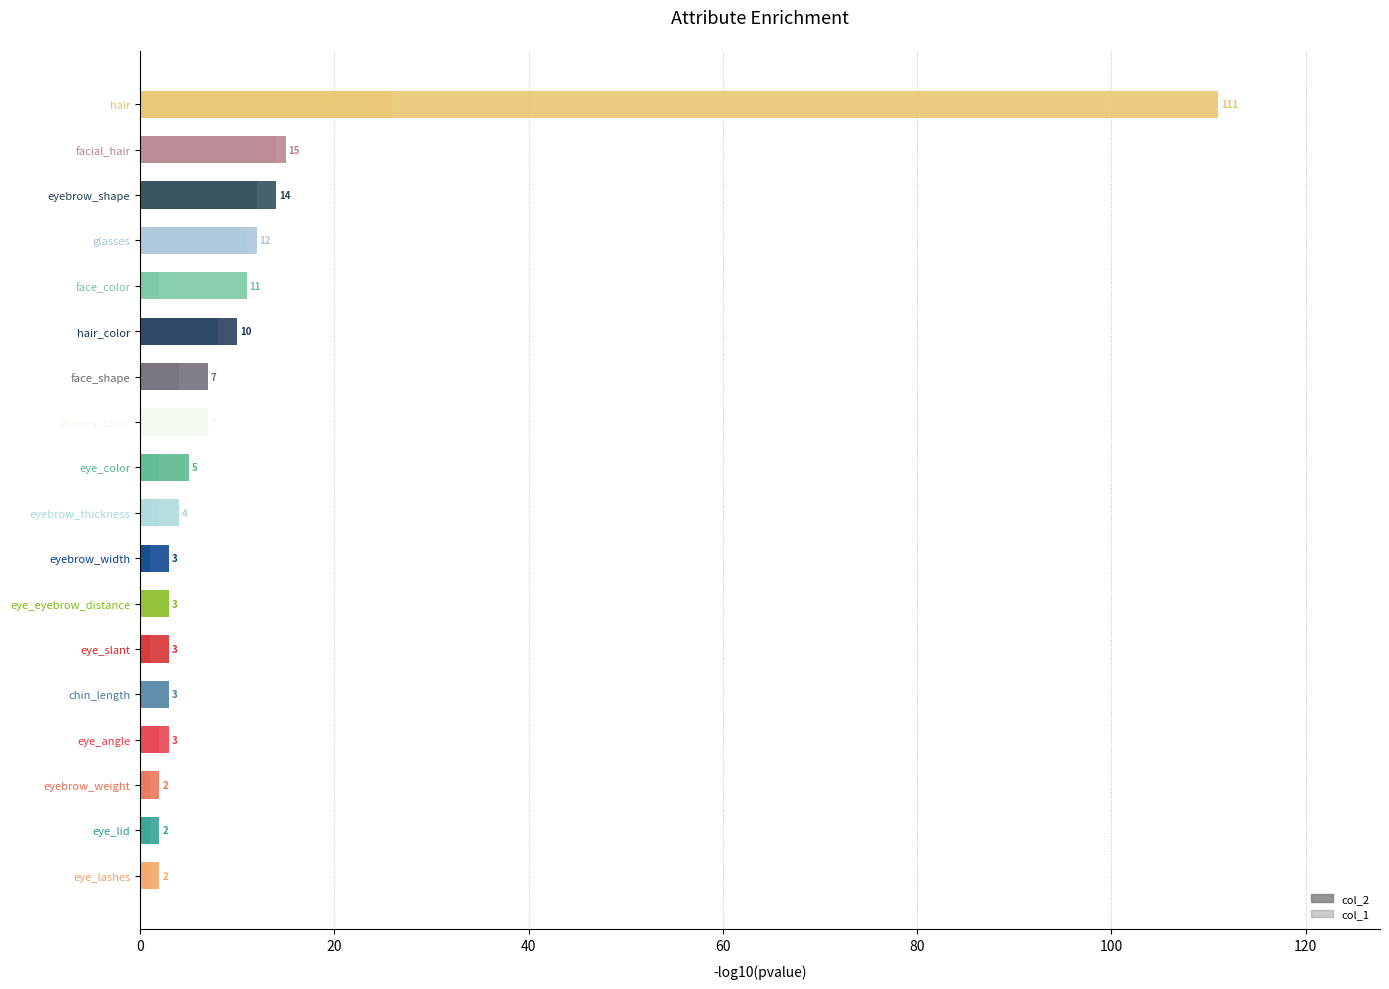

How many values in the col_1 series are below 2?

8